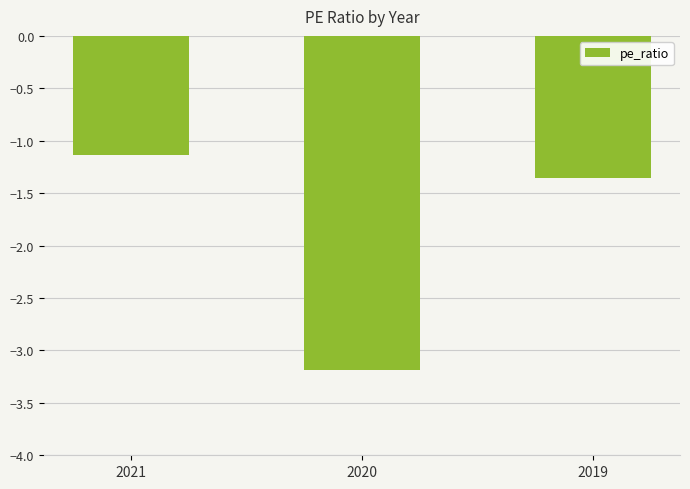

What is the difference between the values at 2021 and 2019?

0.2